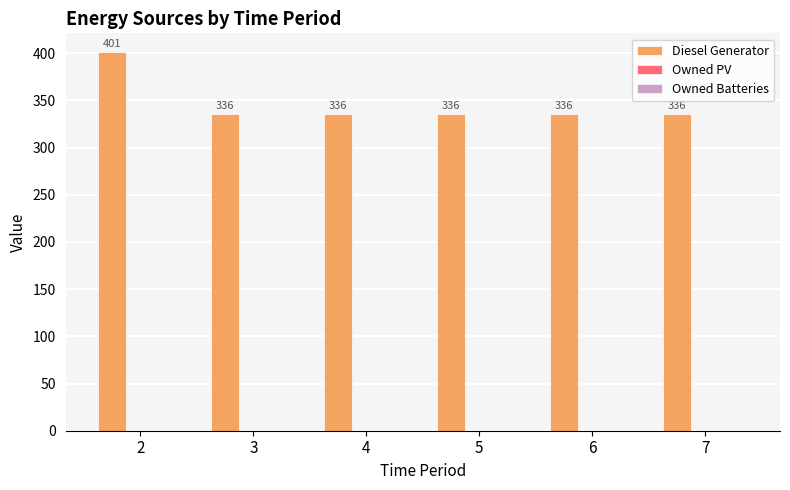

How many bars are there in total?

6